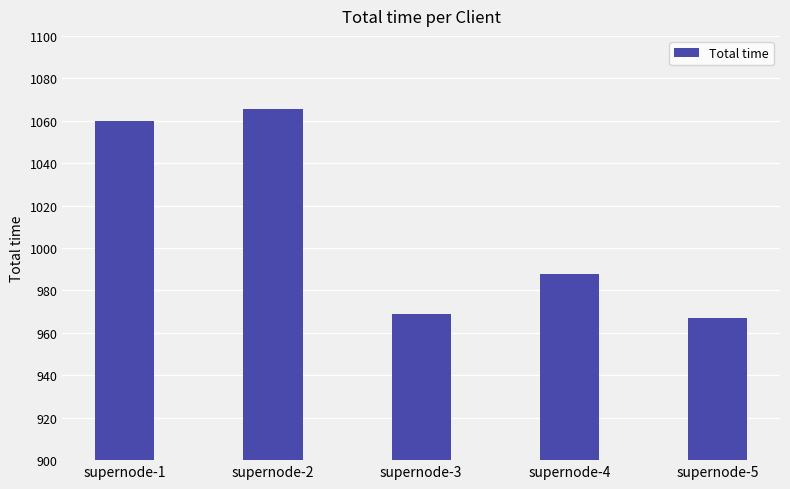

Reading left to right, transcribe all the data shown in this chart.

1059.8	1065.4	969.1	987.7	967.1